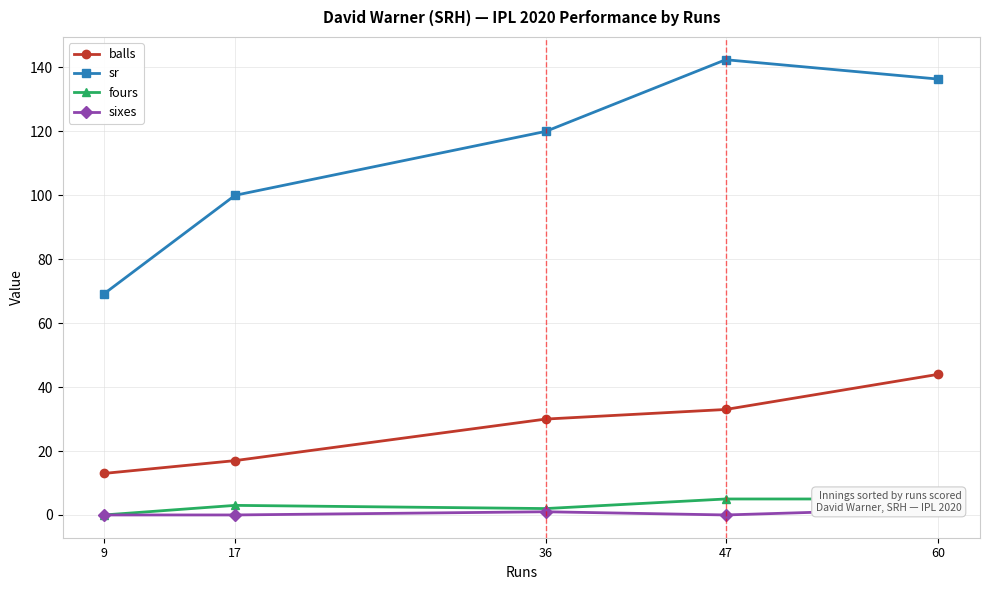

Rank the series at 9 from lowest to highest value.

fours, sixes, balls, sr